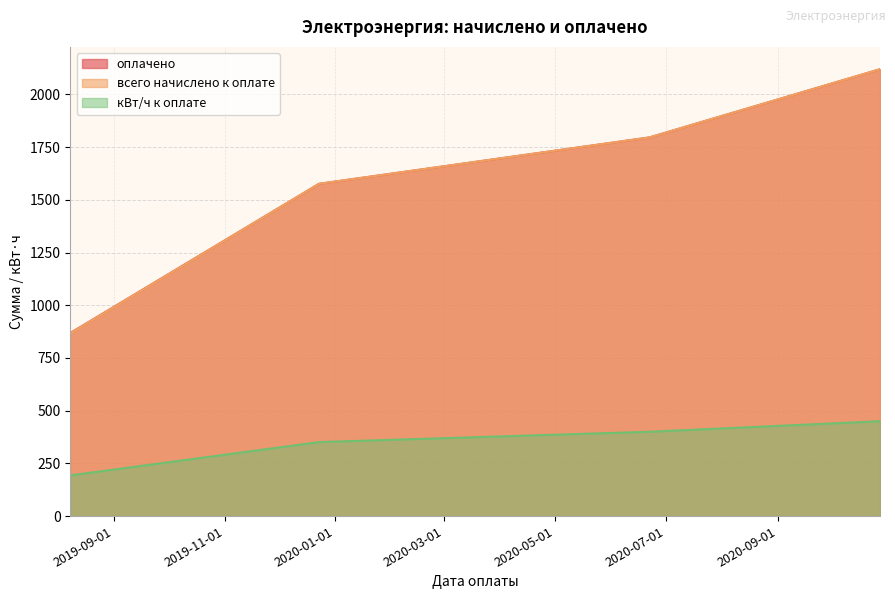

How many lines are shown in the chart?

3